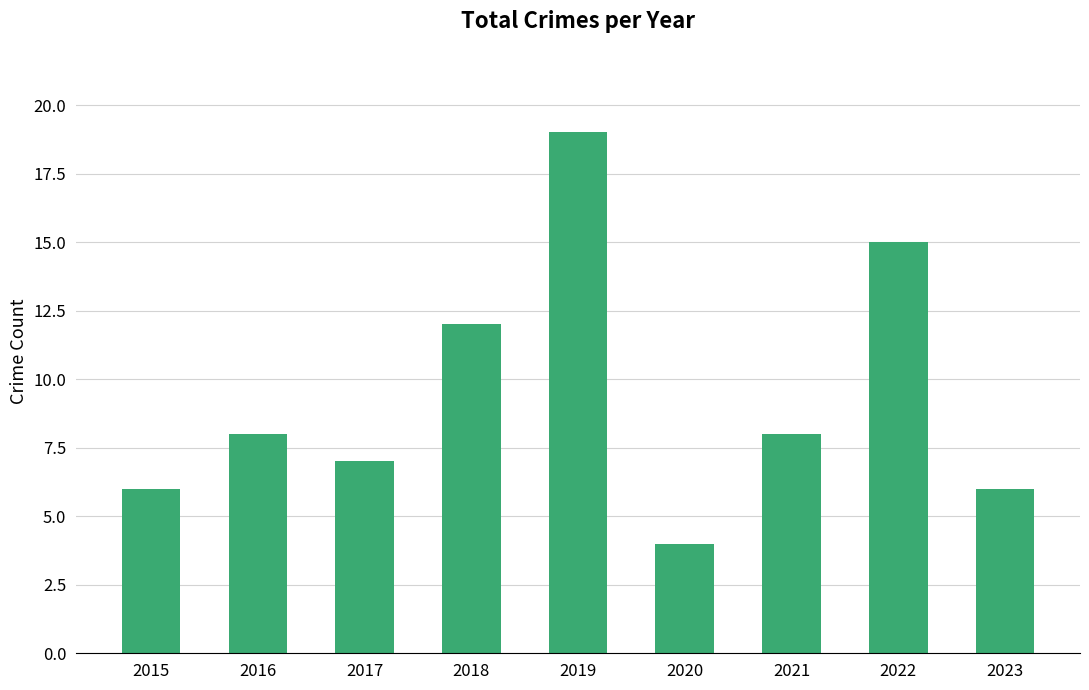

How many distinct data groups are displayed?

1